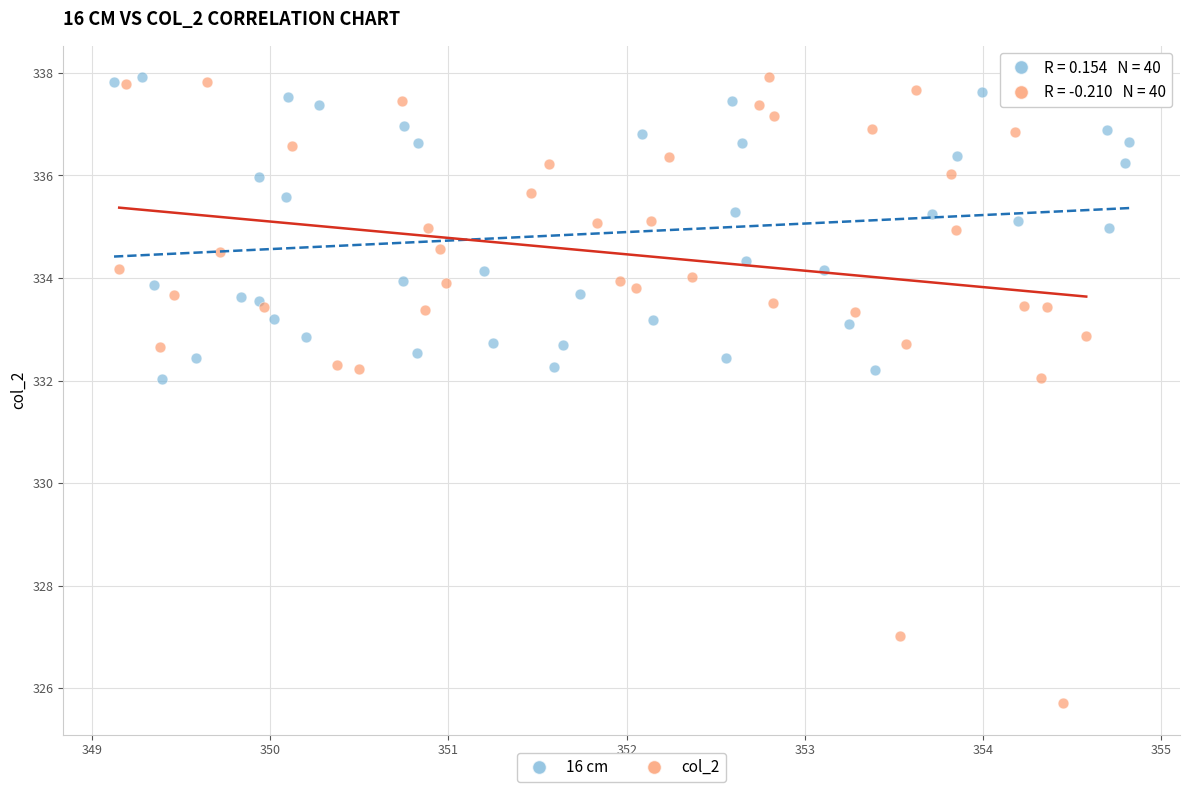

Which series reaches the minimum Y coordinate?

col_2